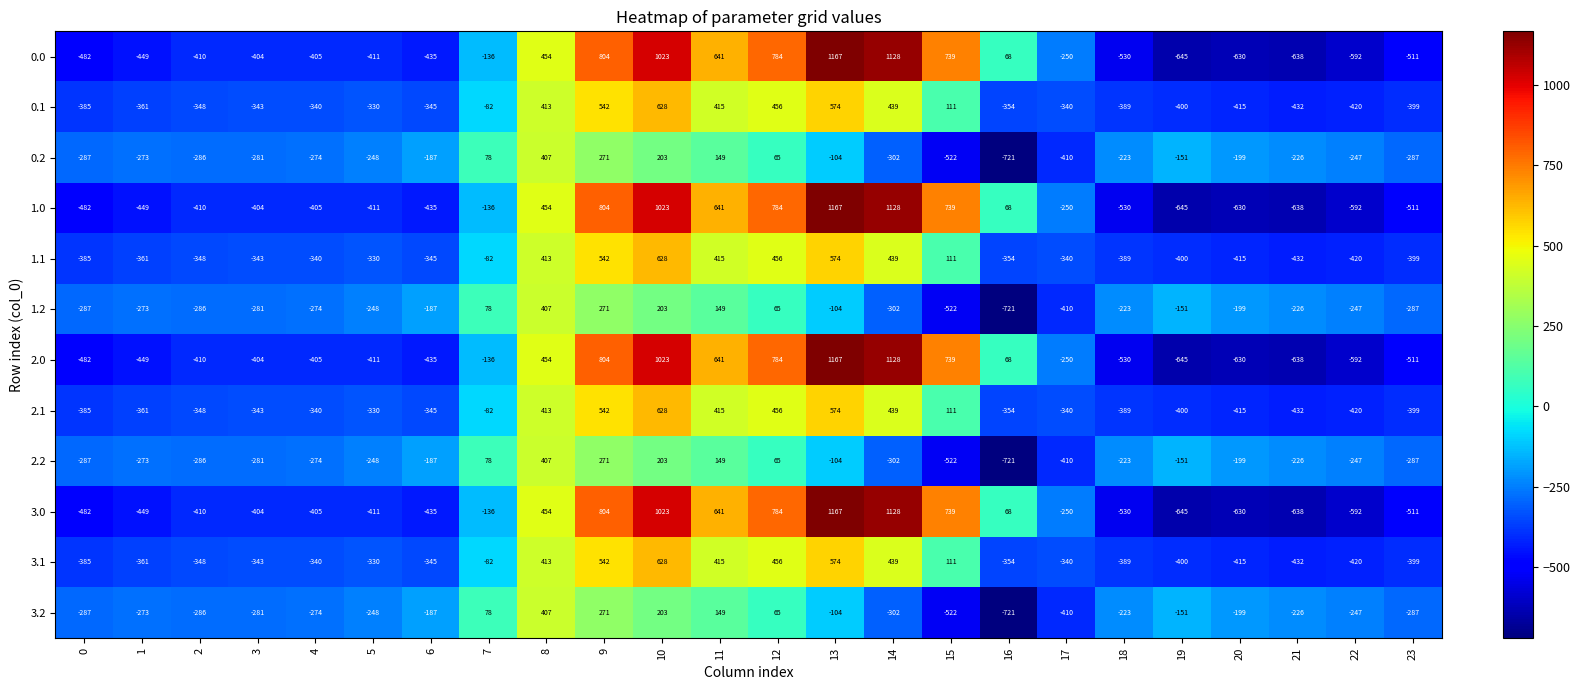

What is the maximum value for 3.2?

407